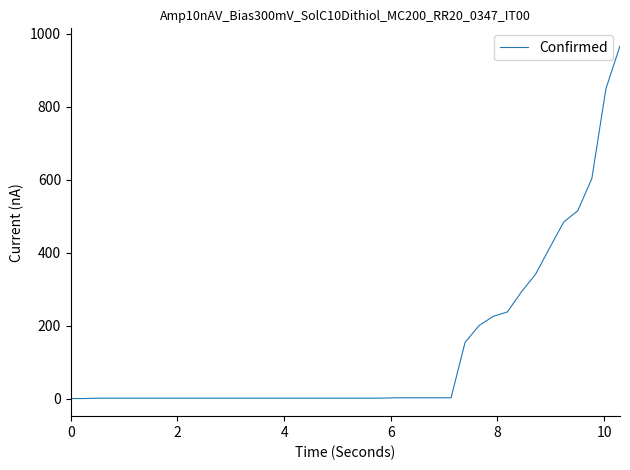

How many values are below 2?

2